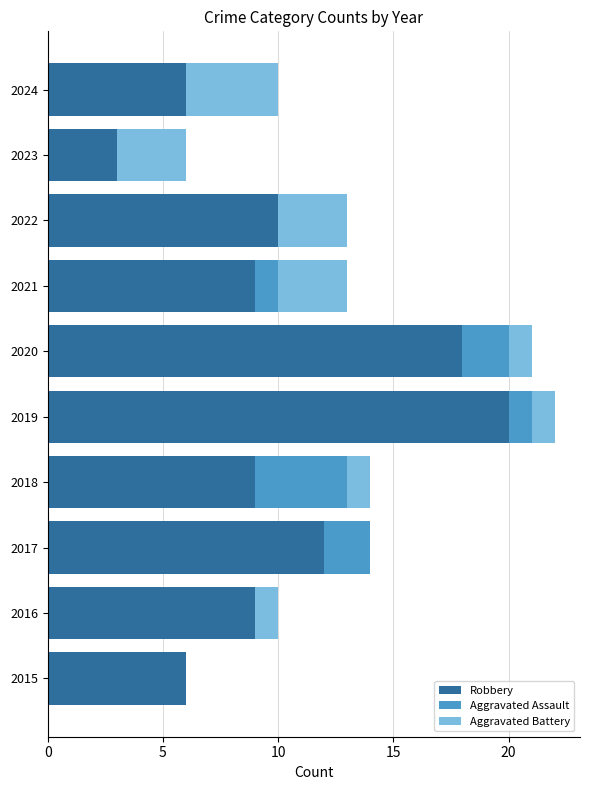

Is it true that Robbery equals 4 at 2022?

False